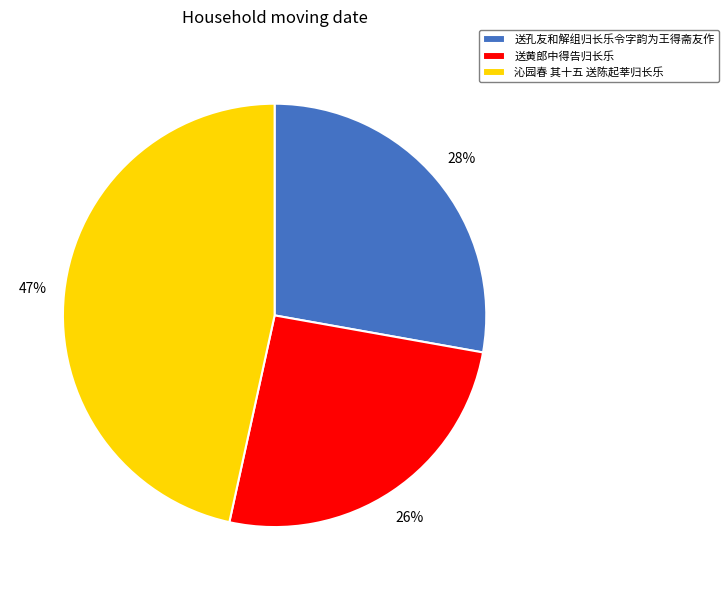

To the nearest percent, what percentage of the pie is 送孔友和解组归长乐令字韵为王得斋友作?

28%